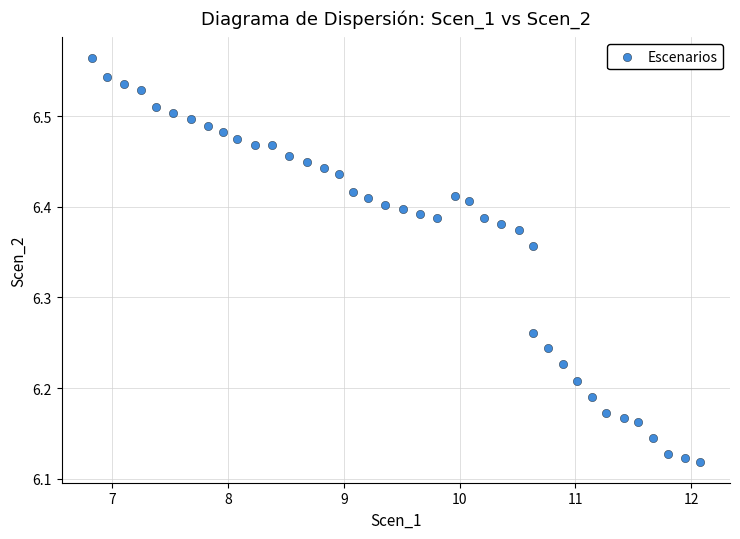

What is the range of X values (max minus min)?

5.3